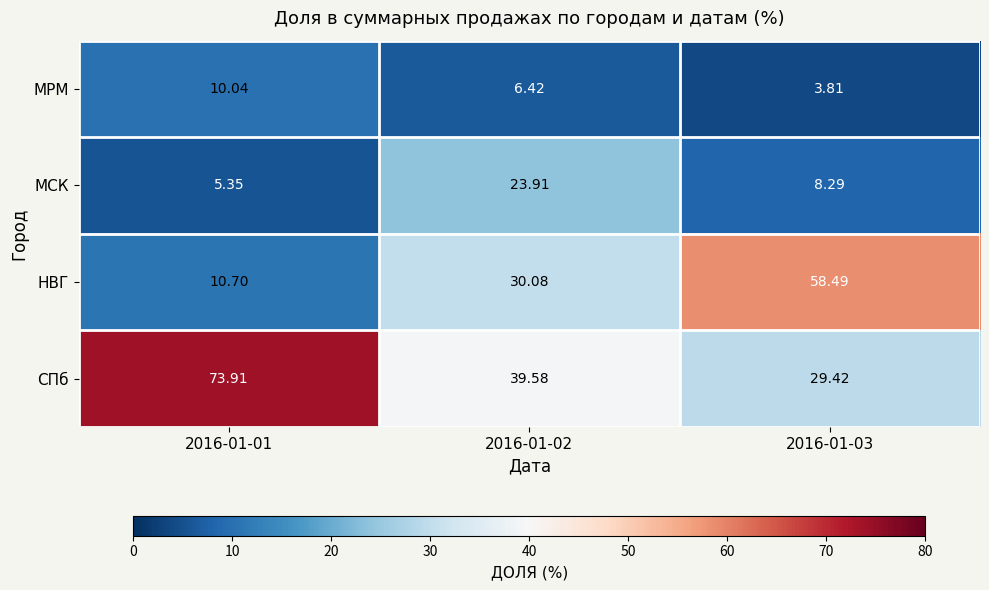

List the series in order of their peak value, highest first.

СПб, НВГ, МСК, МРМ